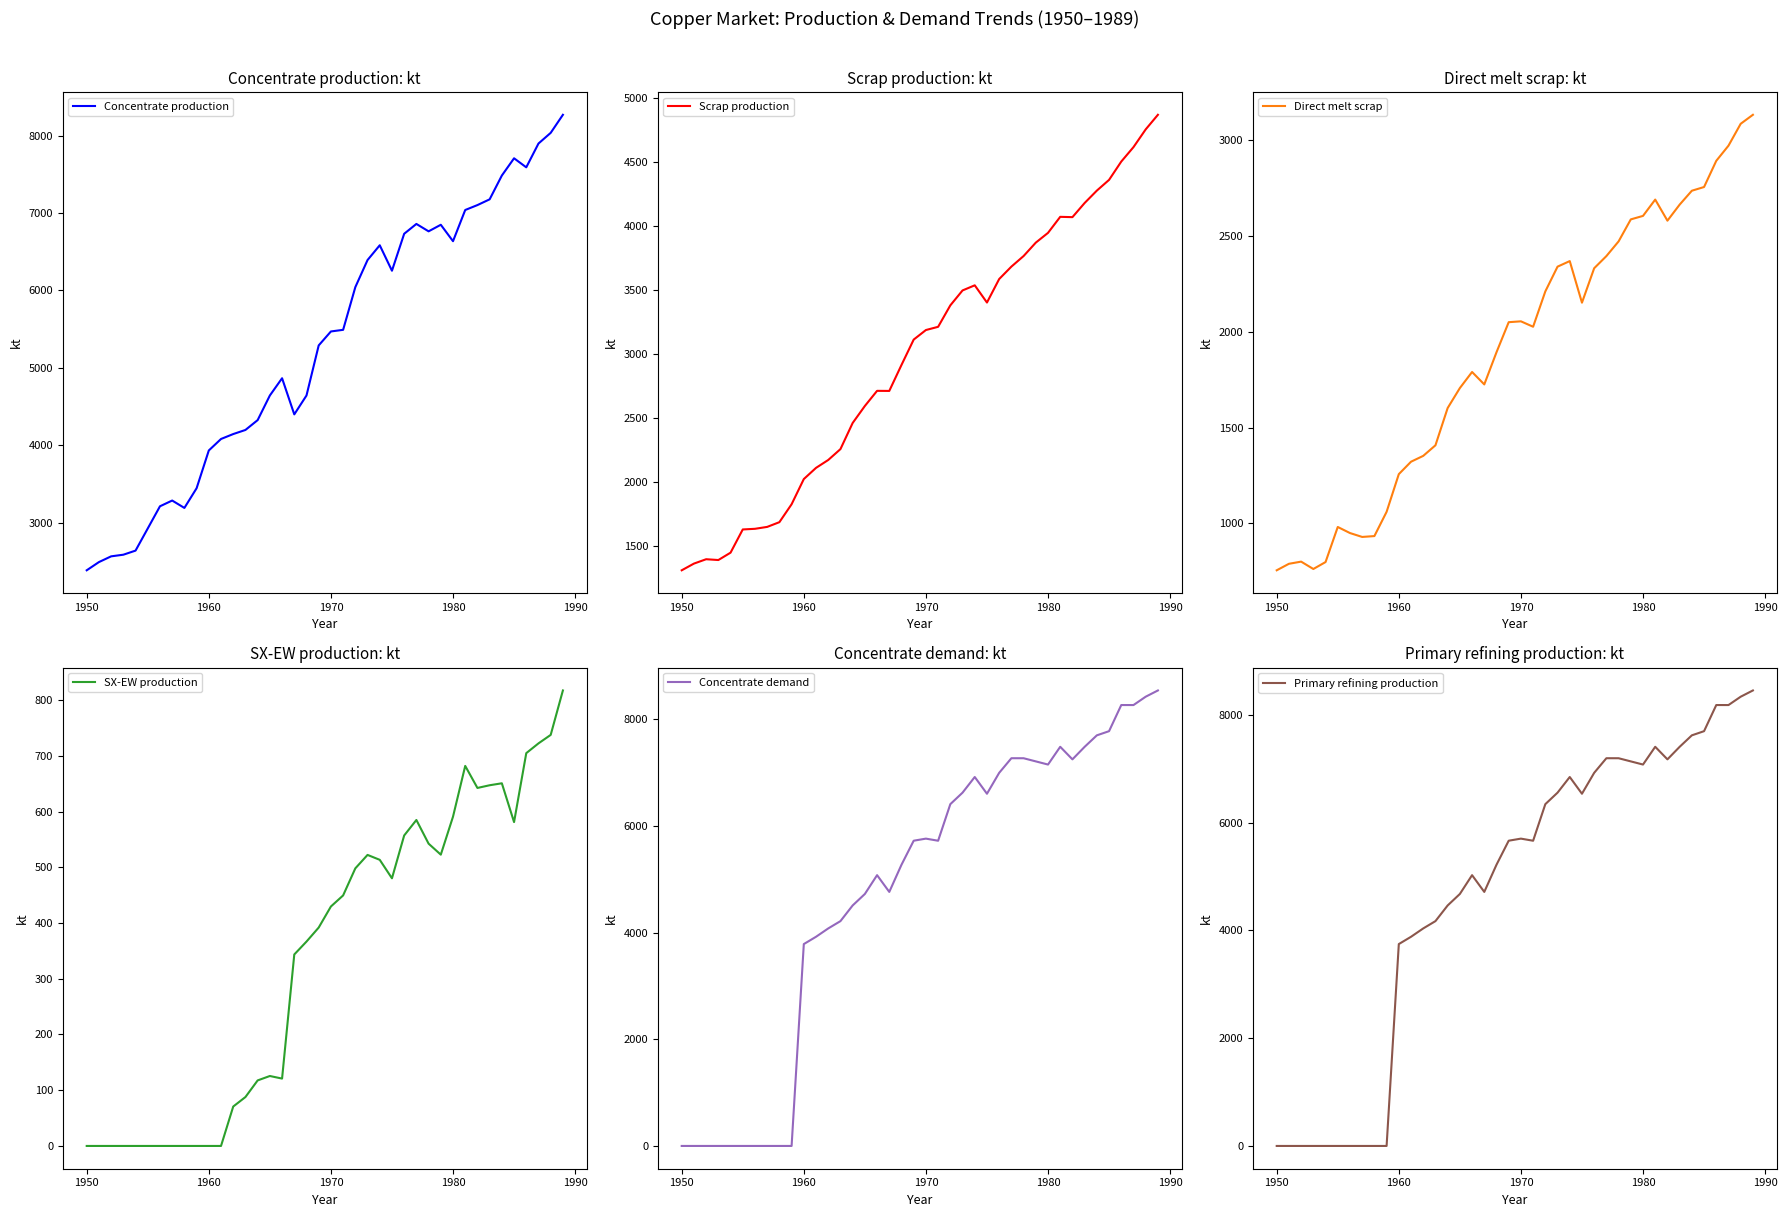

What is the highest value of the Primary refining production series?

8452.7